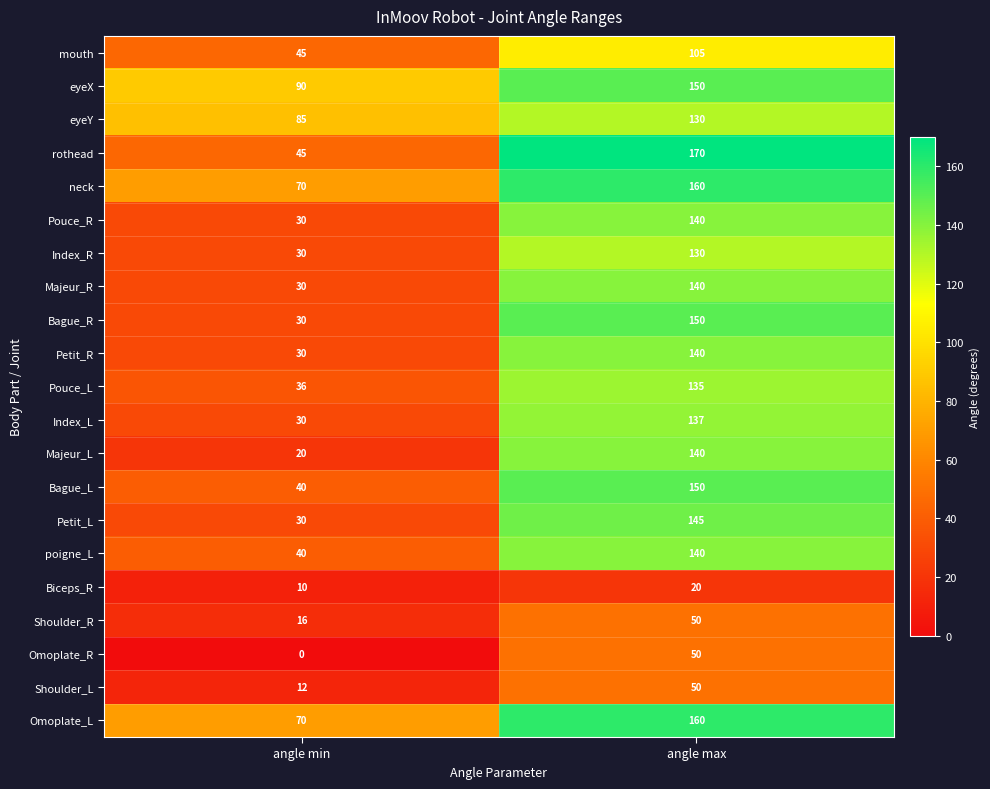

How many categories are shown in the chart?

2